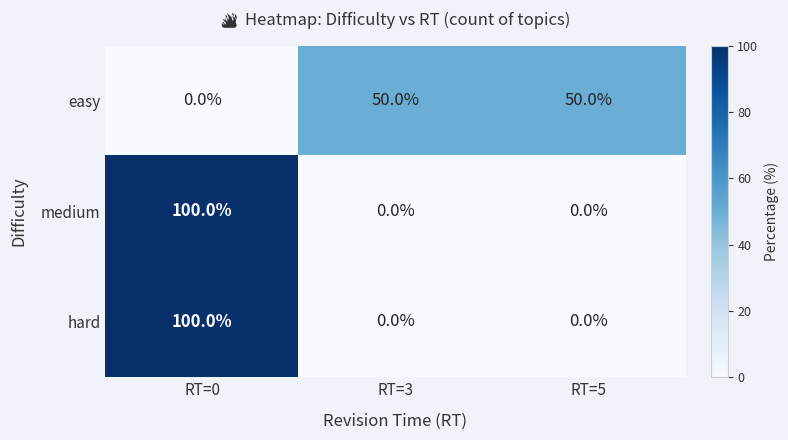

Count the number of categories in the chart.

3